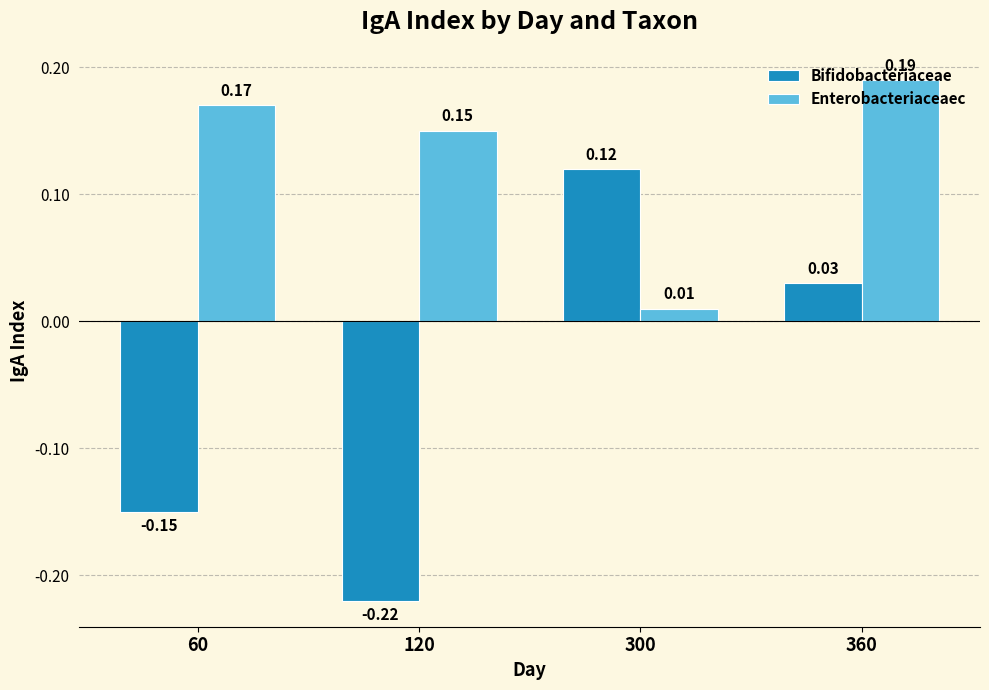

What are all the series names shown in the legend?

Bifidobacteriaceae, Enterobacteriaceaec